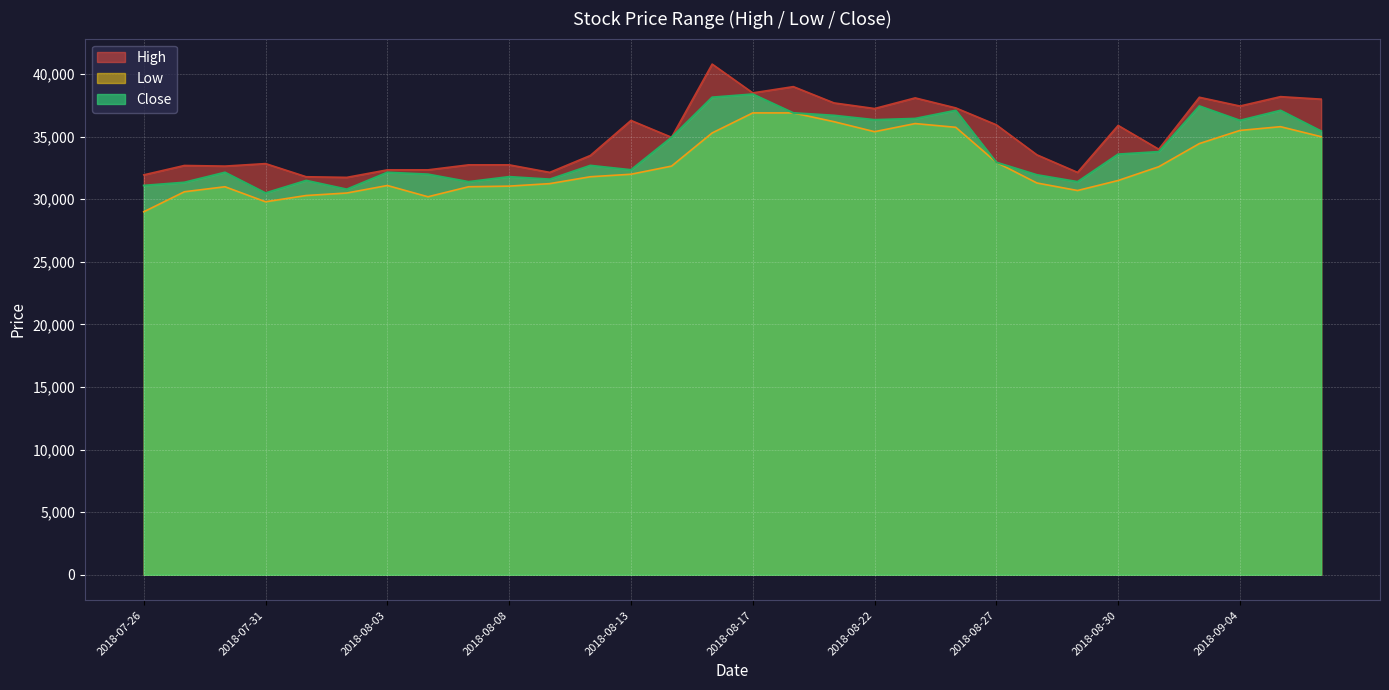

What position from the right is 2018-08-03?

24